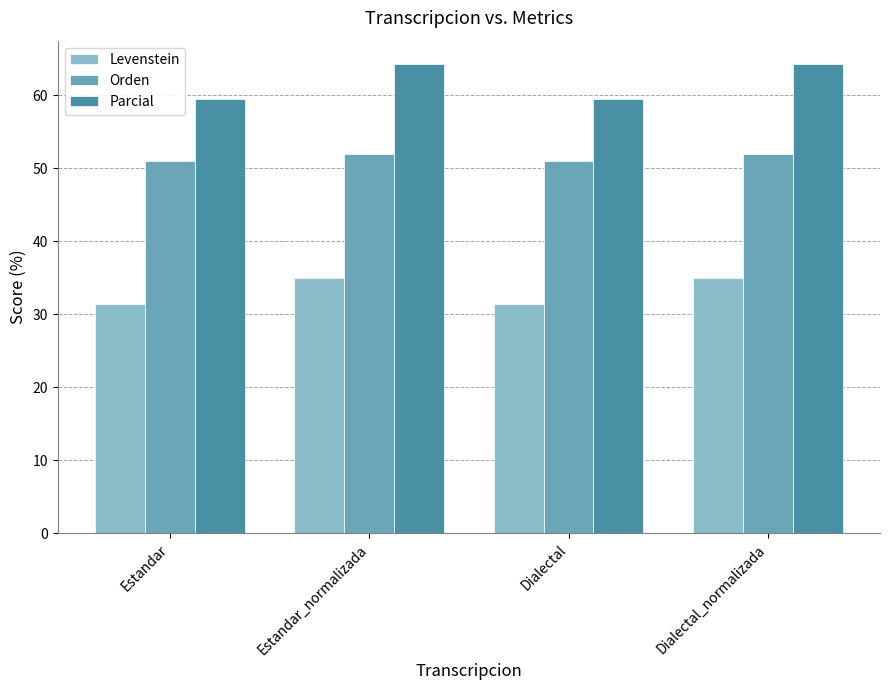

Reading left to right, transcribe all the data shown in this chart.

Levenstein: 31.4	35.0	31.4	35.0
Orden: 51.0	52.0	51.0	52.0
Parcial: 59.5	64.3	59.5	64.3